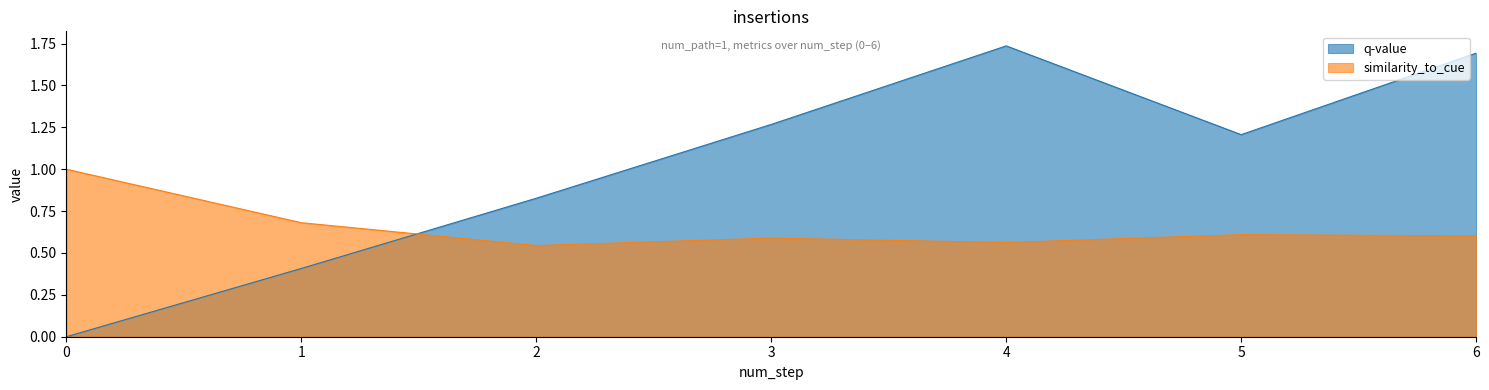

What is the value of the similarity_to_cue point at the 4th from the left?

0.6